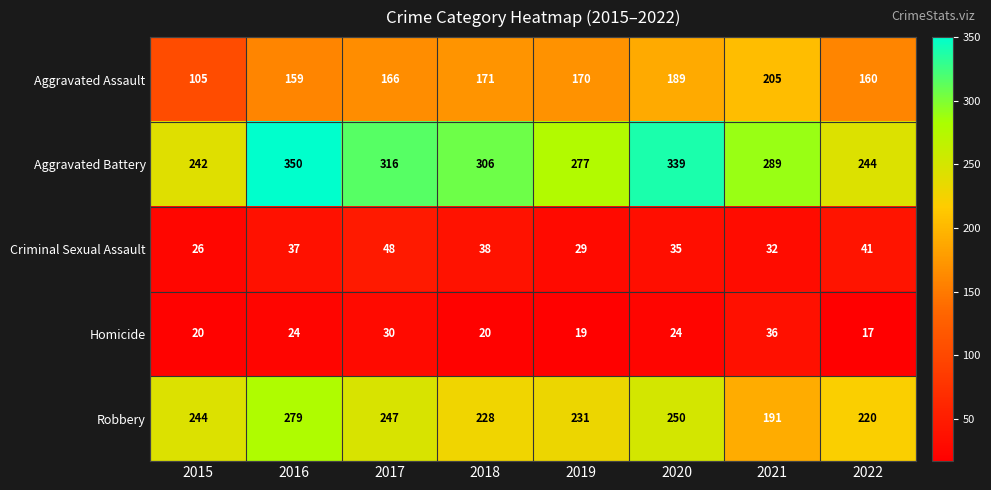

True or false: Criminal Sexual Assault has a value of 48 at 2017.

True